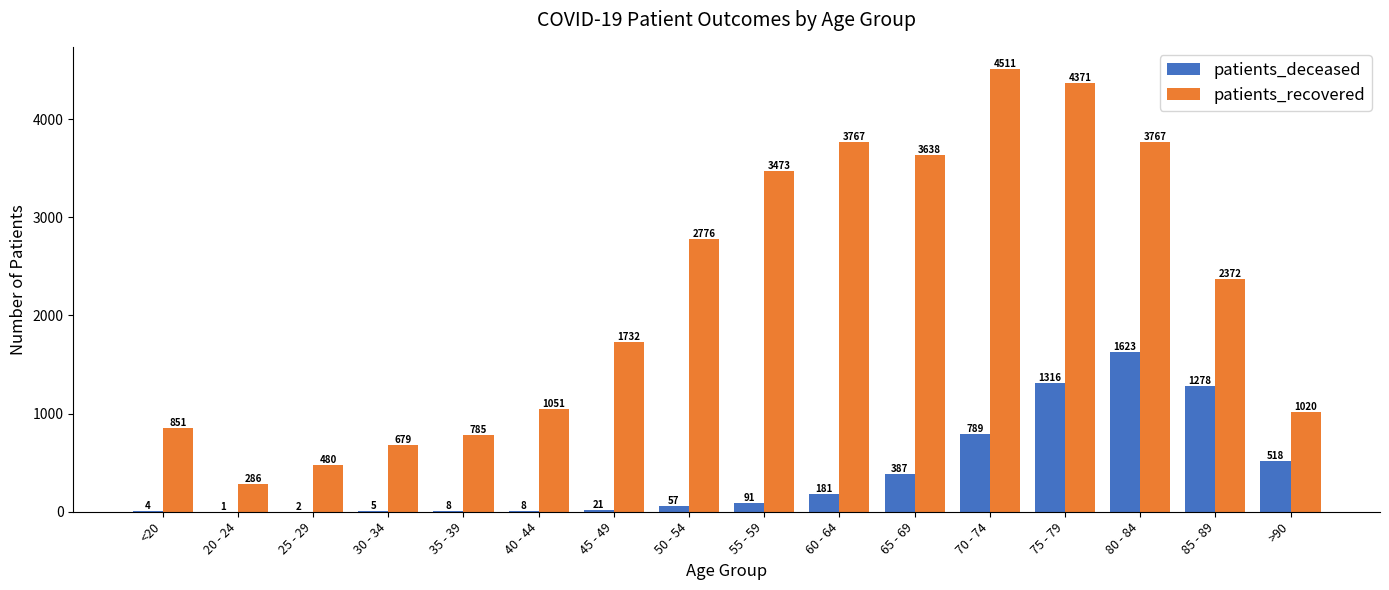

At which category does the chart reach its peak across all series?

70 - 74